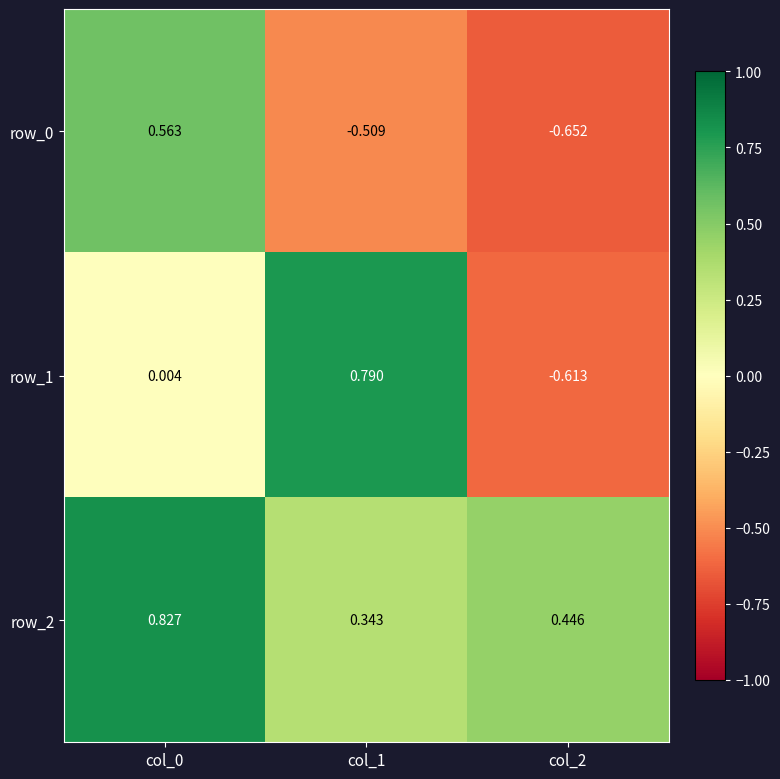

What is the average value of the row_2 series?

0.5